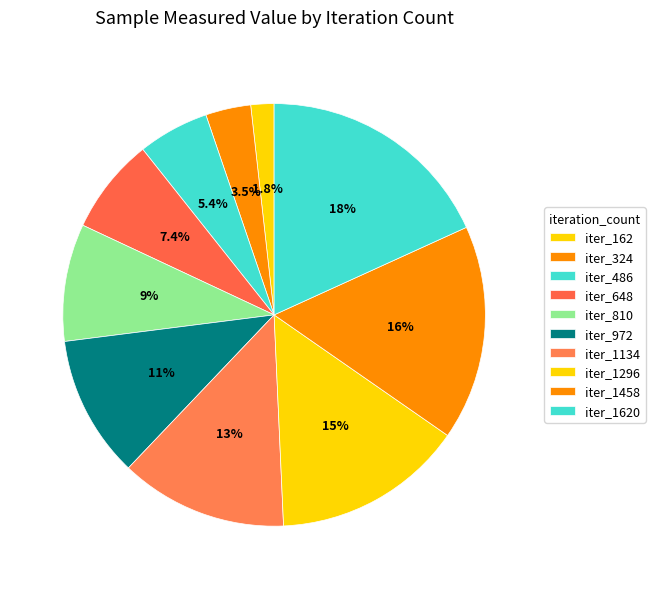

How many slices are in this pie chart?

10